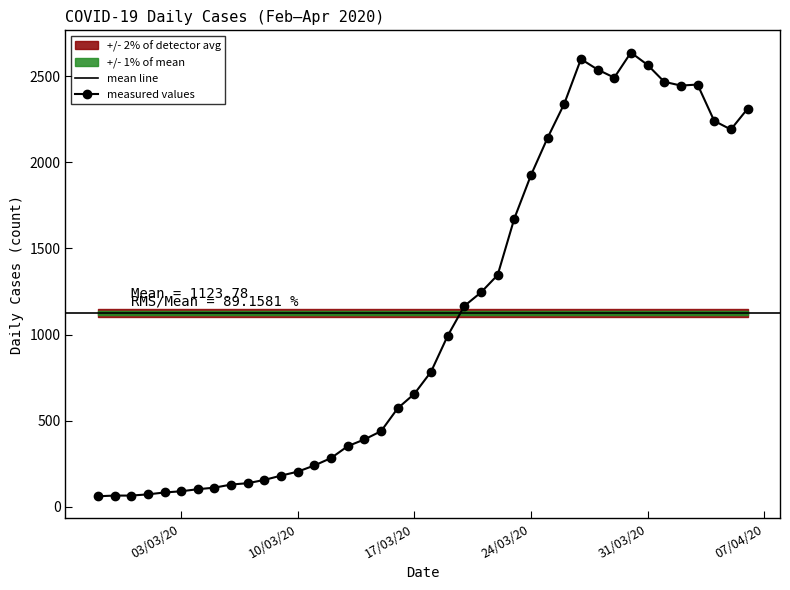

Which category has the highest value across all series?

2020-03-30